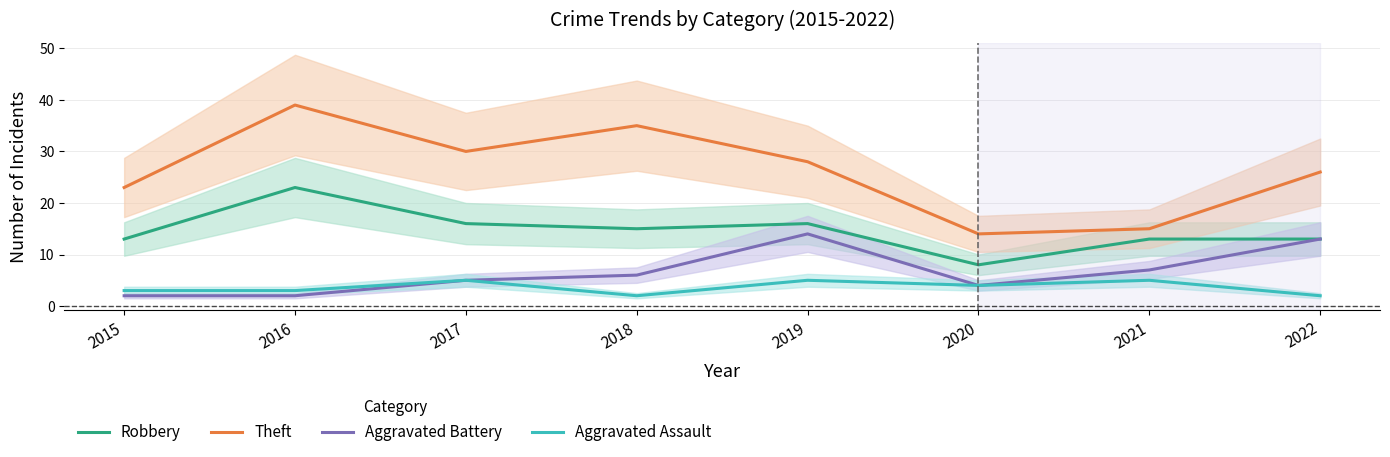

Which category has the highest value across all series?

2016